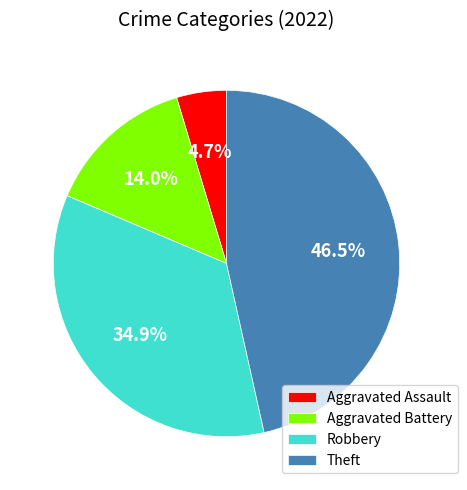

To the nearest percent, what is the difference between the Robbery and Aggravated Battery slice percentages?

21%